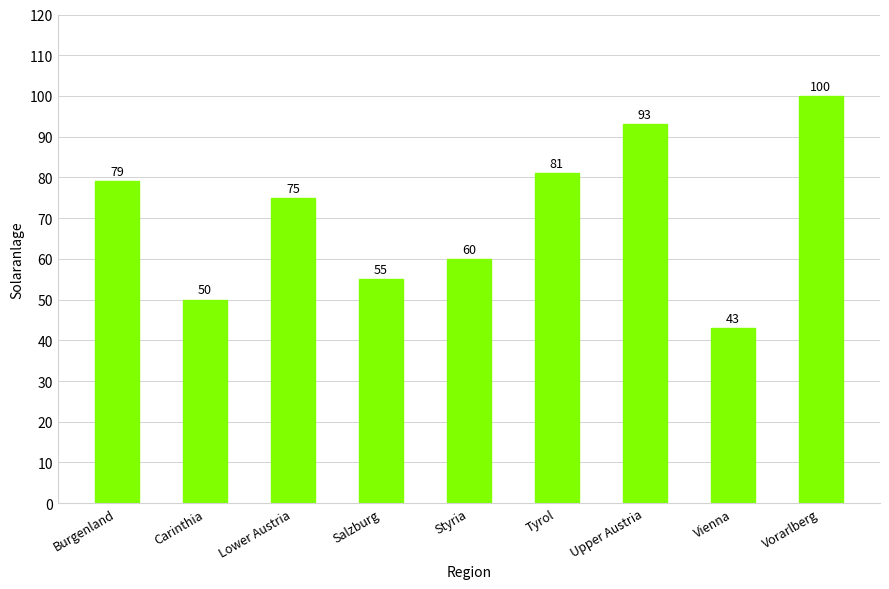

The chart shows a value of 55 at Salzburg. True or false?

True